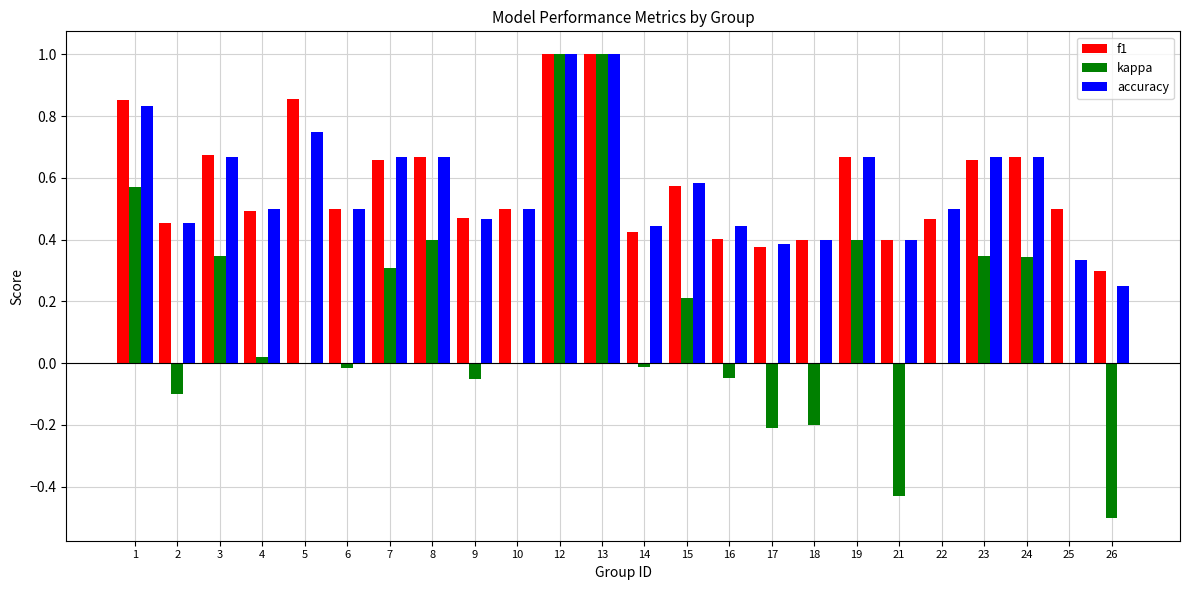

True or false: f1 has a value of 0.5 at 26.

False